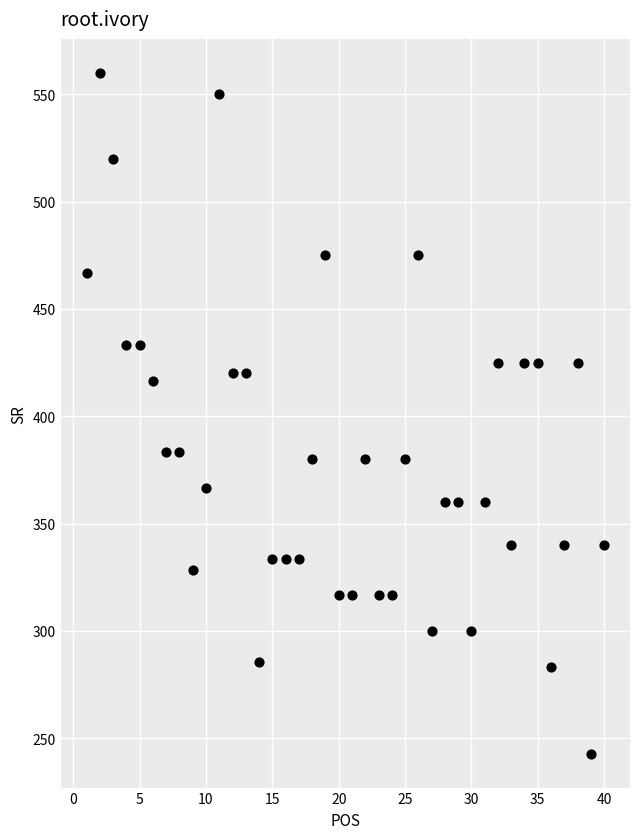

What is the range of X values (max minus min)?

39.0